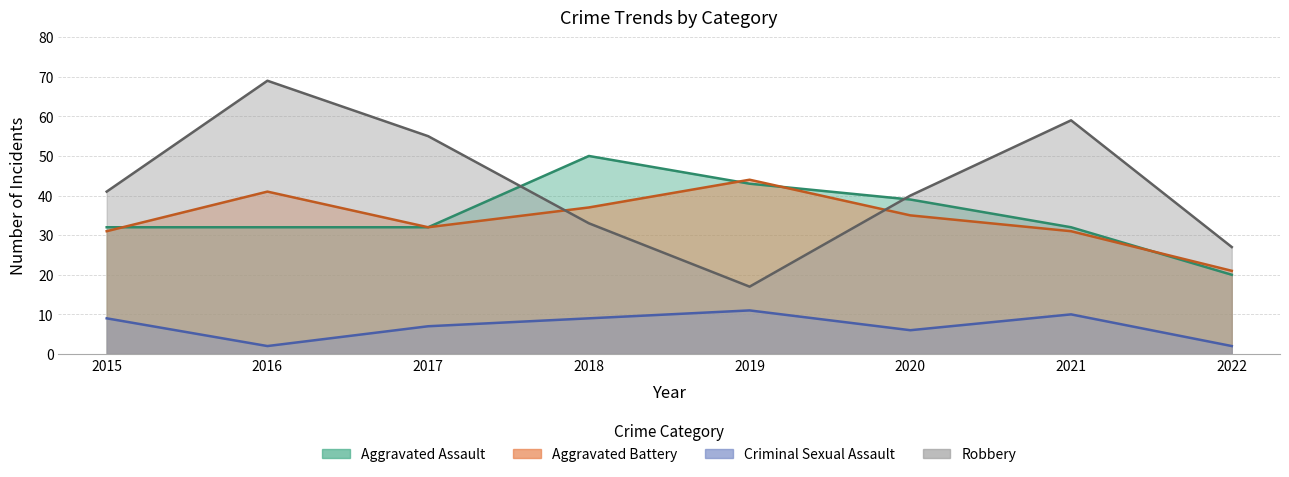

Reading left to right, transcribe all the data shown in this chart.

Aggravated Assault: 32	32	32	50	43	39	32	20
Aggravated Battery: 31	41	32	37	44	35	31	21
Criminal Sexual Assault: 9	2	7	9	11	6	10	2
Robbery: 41	69	55	33	17	40	59	27